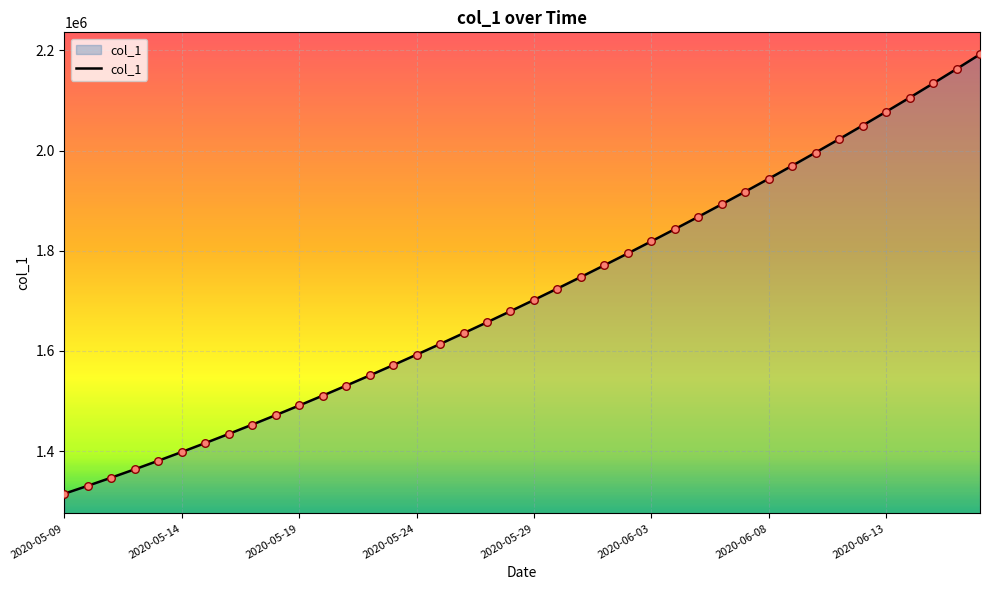

What is the maximum value shown in the chart?

2192182.0